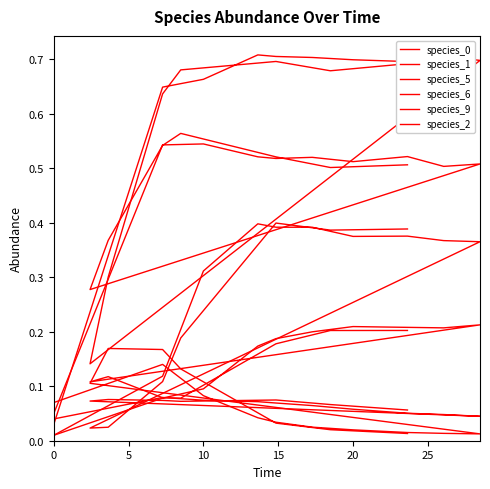

At 10, list the series in order from smallest to largest.

species_0, species_5, species_6, species_2, species_1, species_9